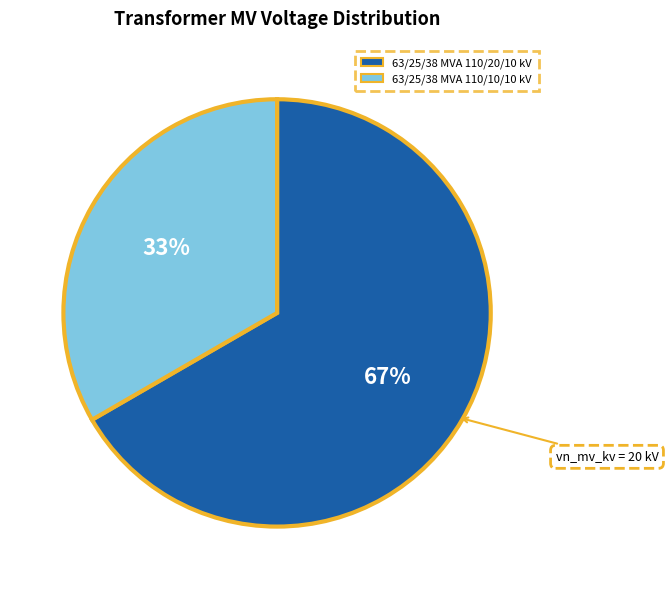

Between 63/25/38 MVA 110/20/10 kV and 63/25/38 MVA 110/10/10 kV, which is larger?

63/25/38 MVA 110/20/10 kV